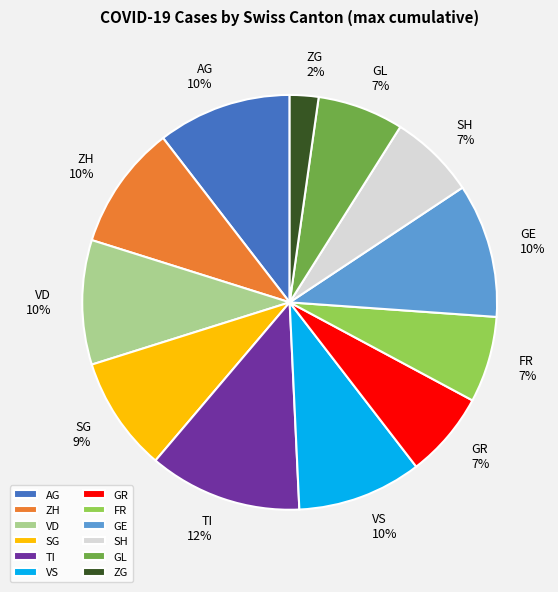

Is the sum of GR and ZH greater than half?

No